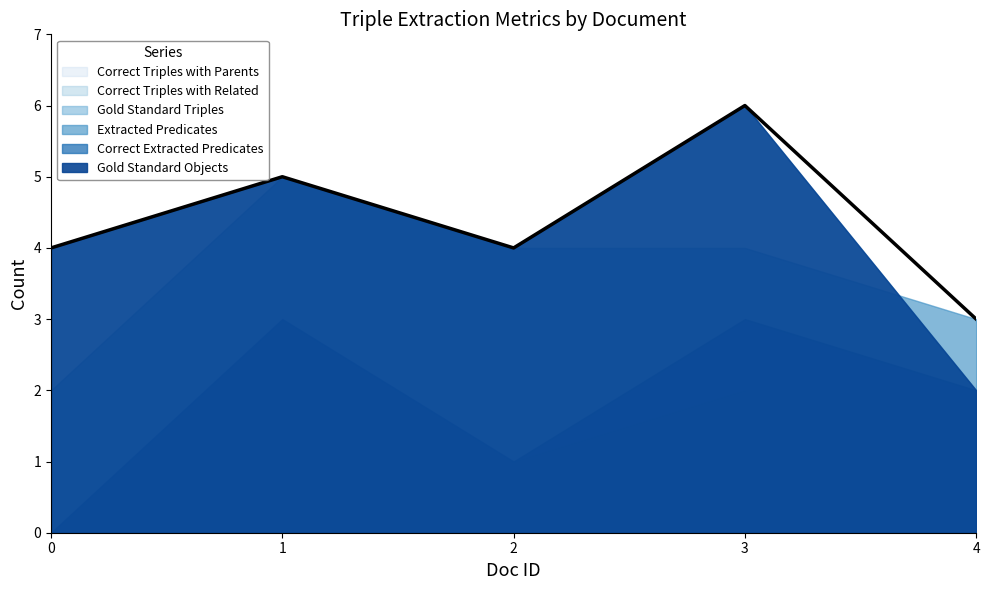

The value of Correct Extracted Predicates at 2 is 1. True or false?

True